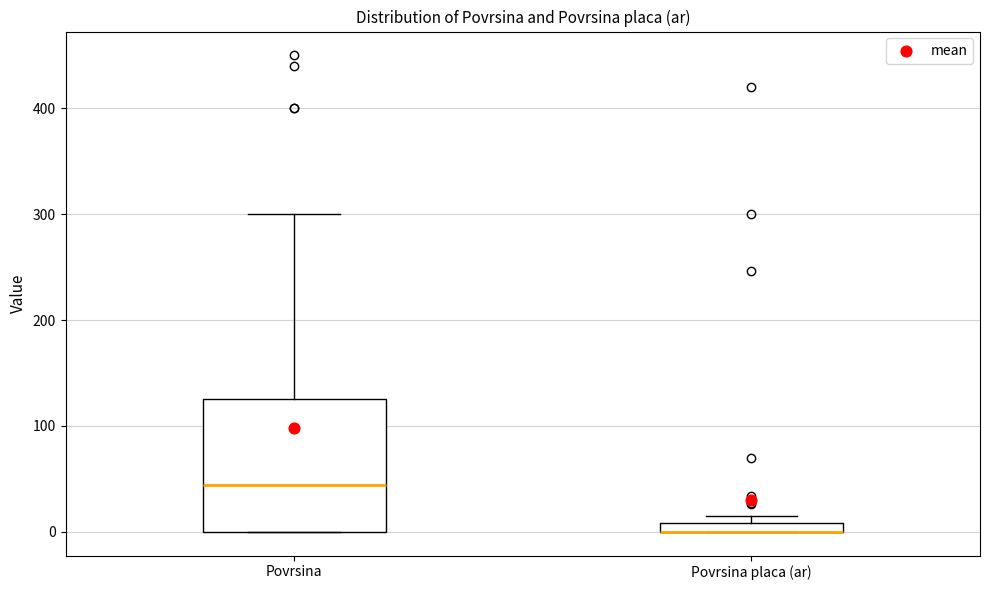

Comparing the boxes themselves (not the whiskers), which one is the tallest?

Povrsina